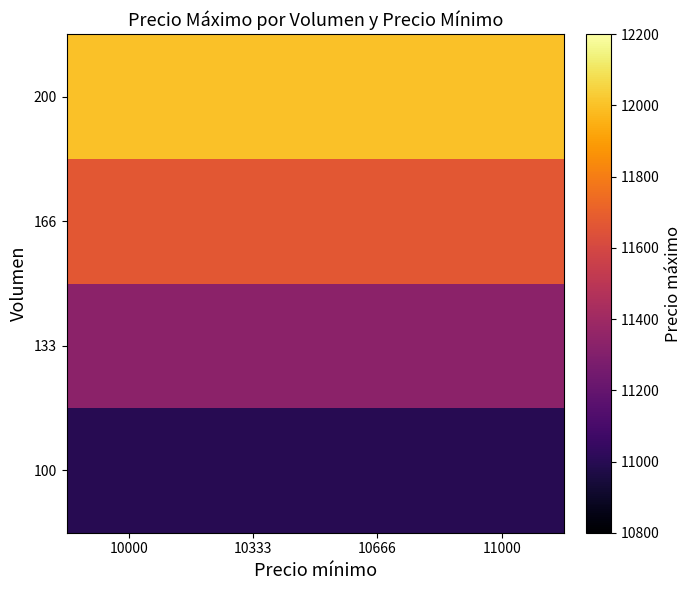

Rank the series at 11000 from highest to lowest value.

200, 166, 133, 100